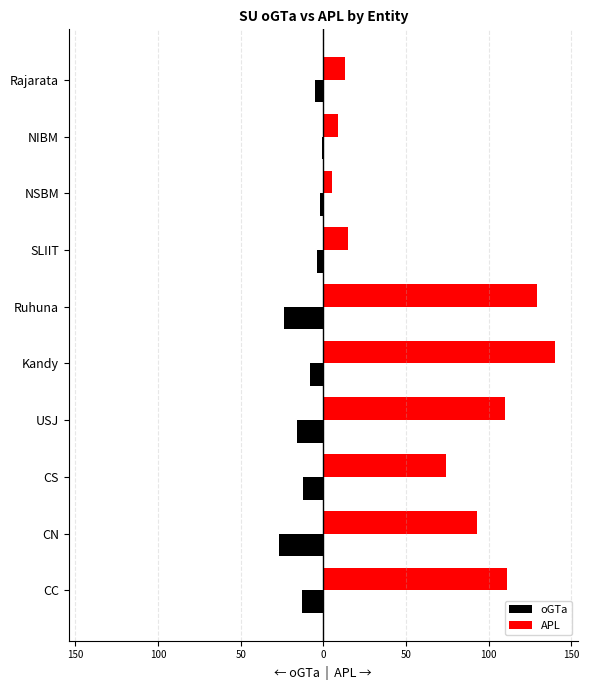

What are all the series names shown in the legend?

oGTa, APL